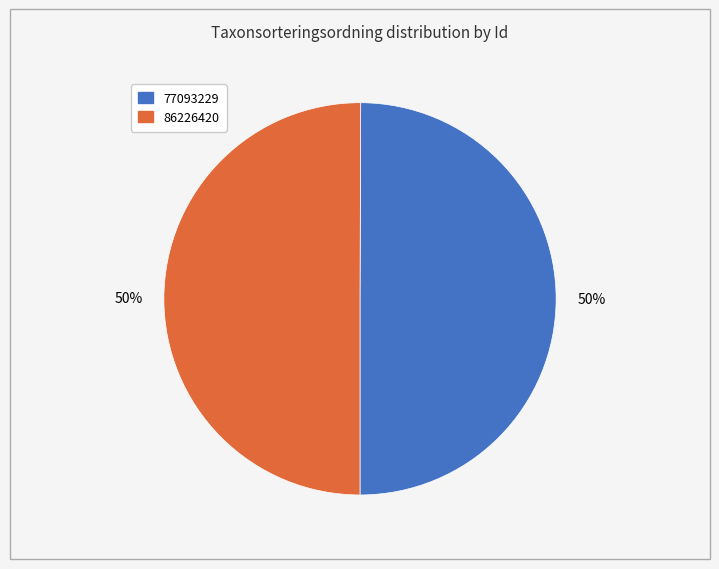

How many segments does this pie chart have?

2